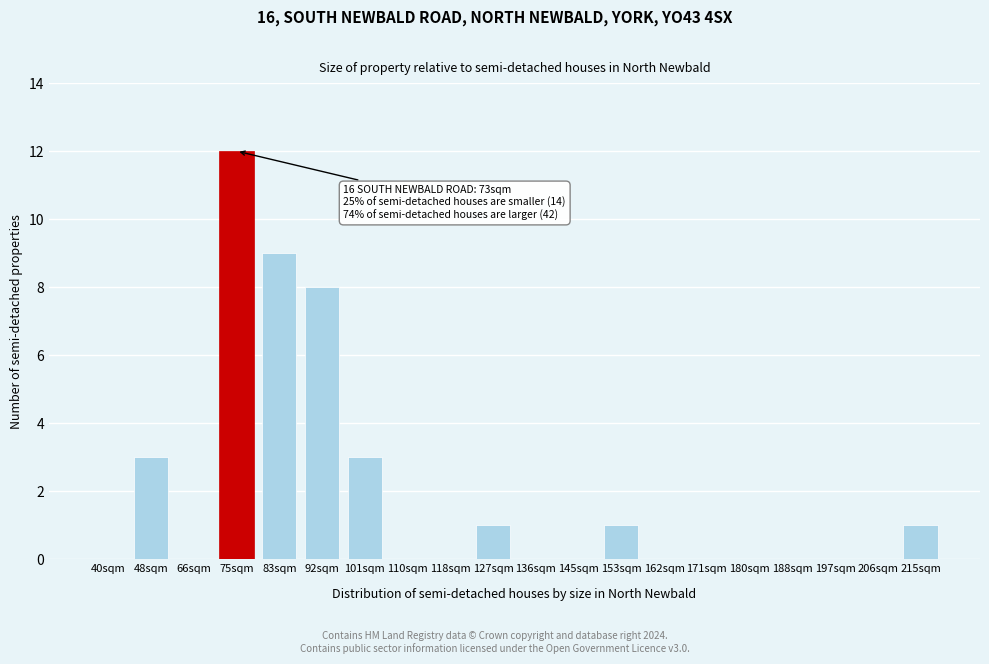

Reading left to right, extract all data points from this chart.

40sqm=0	48sqm=3	66sqm=0	75sqm=12	83sqm=9	92sqm=8	101sqm=3	110sqm=0	118sqm=0	127sqm=1	136sqm=0	145sqm=0	153sqm=1	162sqm=0	171sqm=0	180sqm=0	188sqm=0	197sqm=0	206sqm=0	215sqm=1